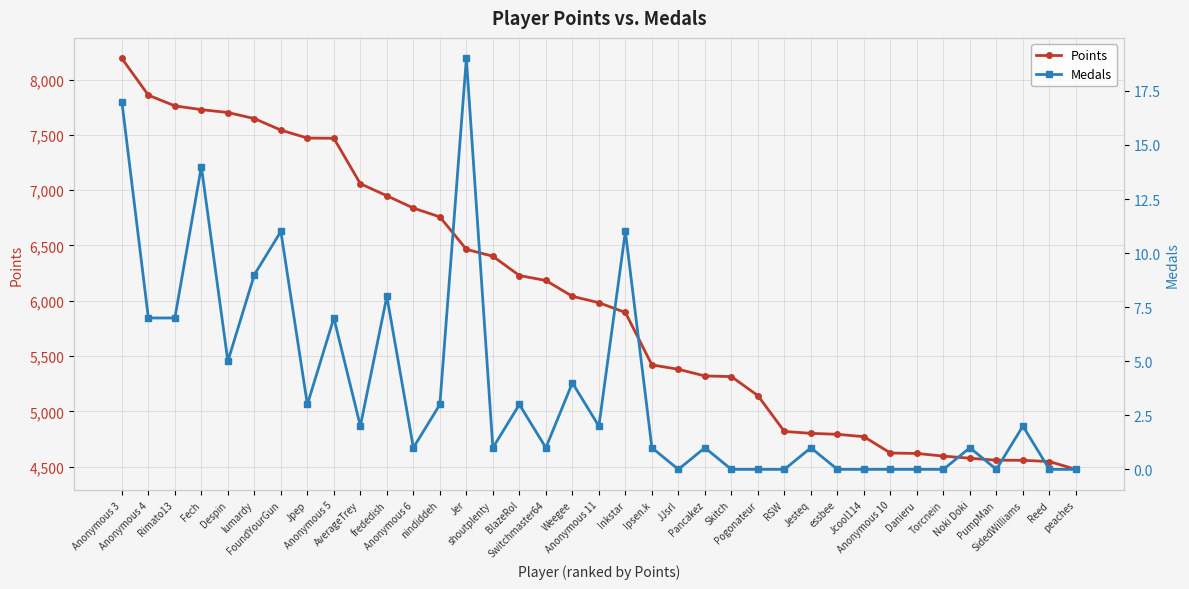

At Anonymous 4, list the series in order from smallest to largest.

Medals, Points